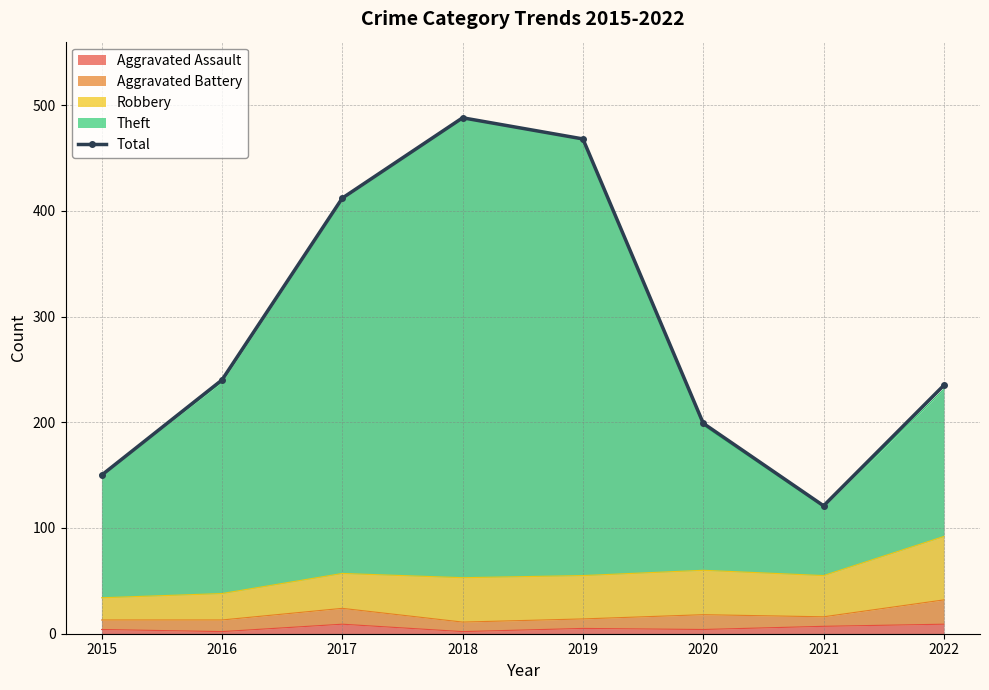

How many lines are shown in the chart?

1